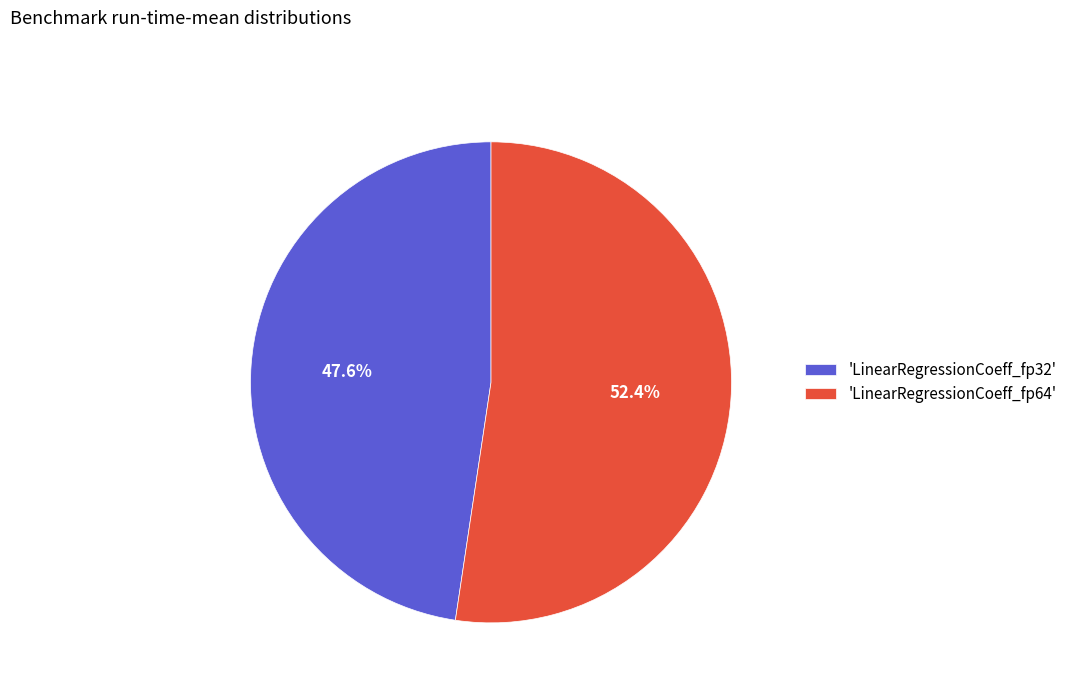

What is the smallest slice in the pie chart?

'LinearRegressionCoeff_fp32'